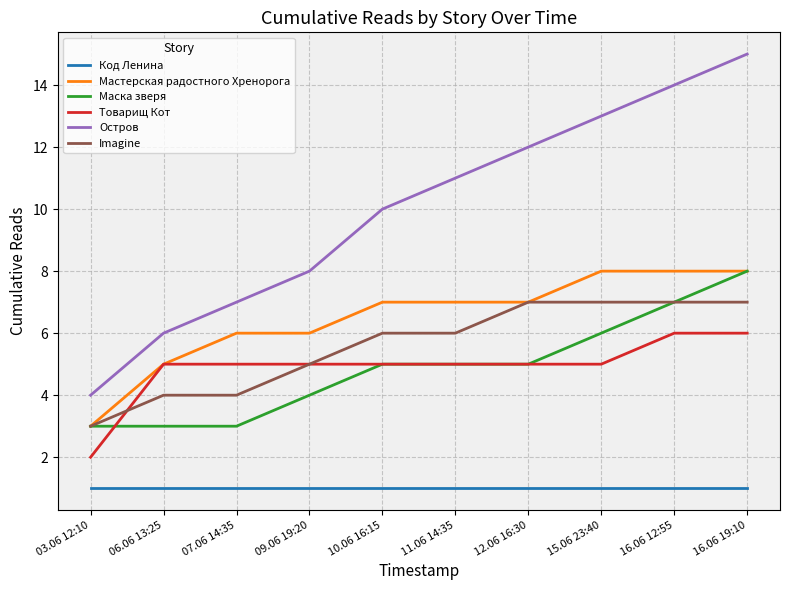

True or false: Мастерская радостного Хренорога has a value of 8 at 16.06 19:10.

True